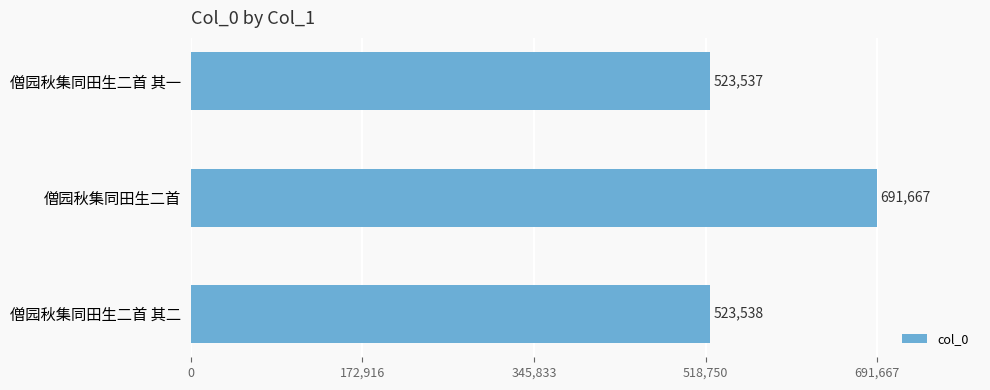

Reading top to bottom, what are all the values shown in this chart?

523537	691667	523538